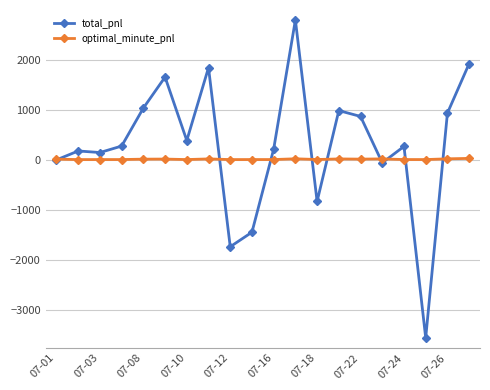

Rank the series by their maximum value, from highest to lowest.

total_pnl, optimal_minute_pnl